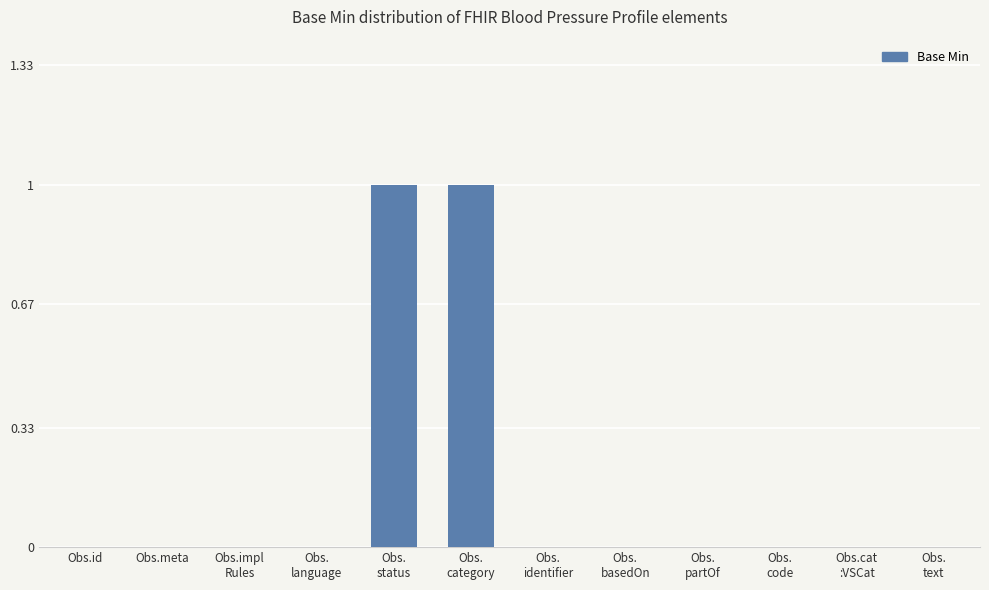

What is the maximum value shown in the chart?

1